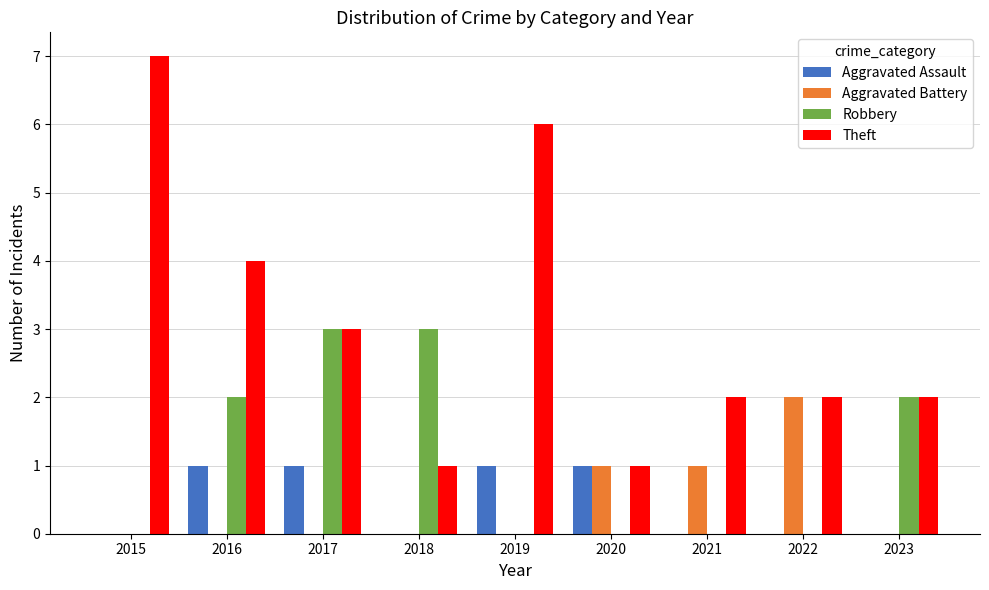

Reading left to right, extract all data points from this chart.

Aggravated Assault: 2015=0	2016=1	2017=1	2018=0	2019=1	2020=1	2021=0	2022=0	2023=0
Aggravated Battery: 2015=0	2016=0	2017=0	2018=0	2019=0	2020=1	2021=1	2022=2	2023=0
Robbery: 2015=0	2016=2	2017=3	2018=3	2019=0	2020=0	2021=0	2022=0	2023=2
Theft: 2015=7	2016=4	2017=3	2018=1	2019=6	2020=1	2021=2	2022=2	2023=2